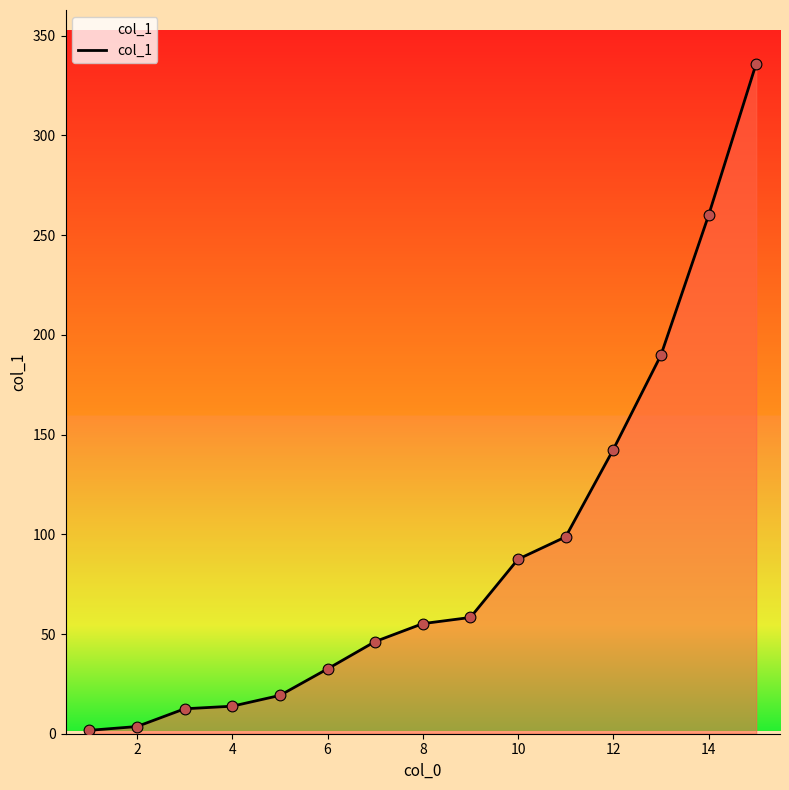

What is the difference between the maximum and minimum values?

334.3